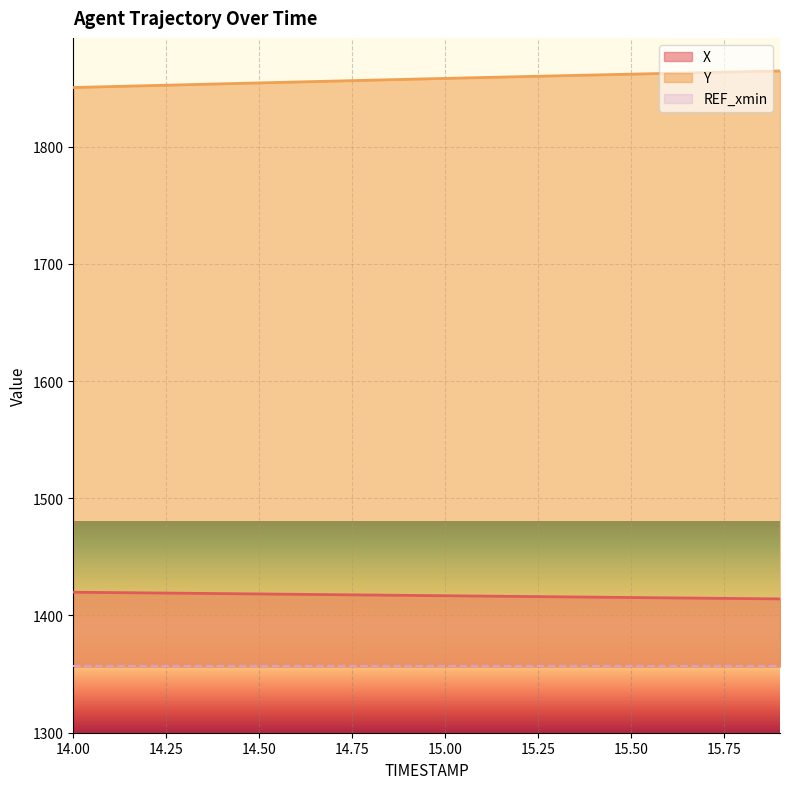

Which series has the largest total across all categories?

Y